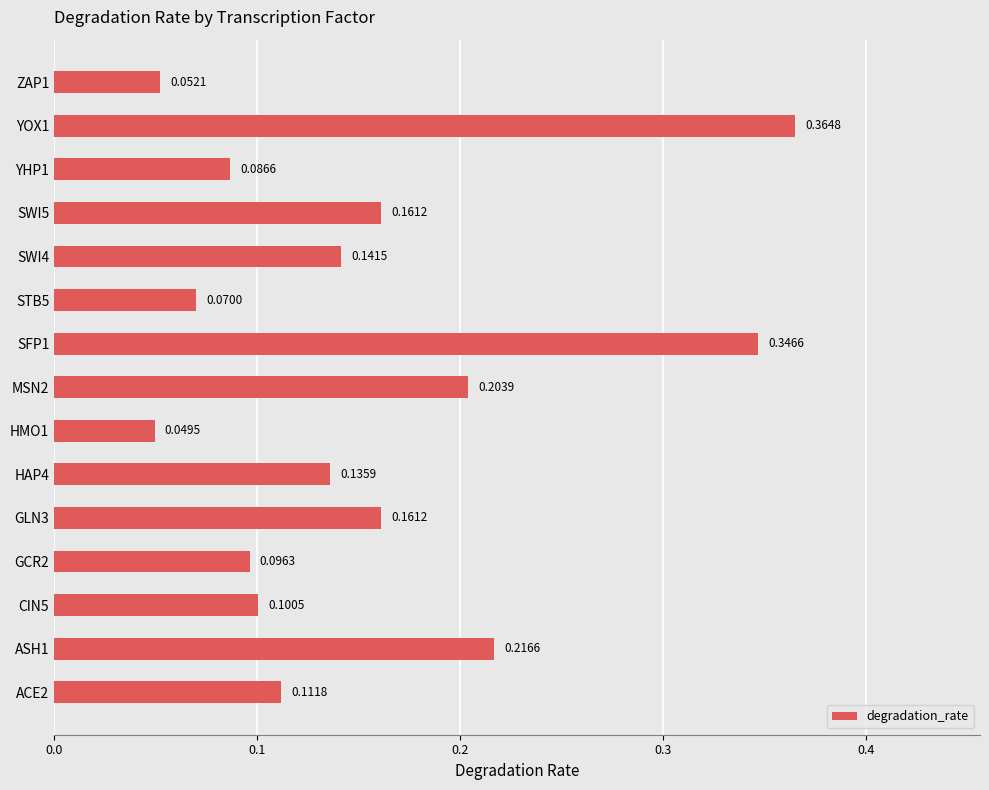

What is the sum of all values?

2.3